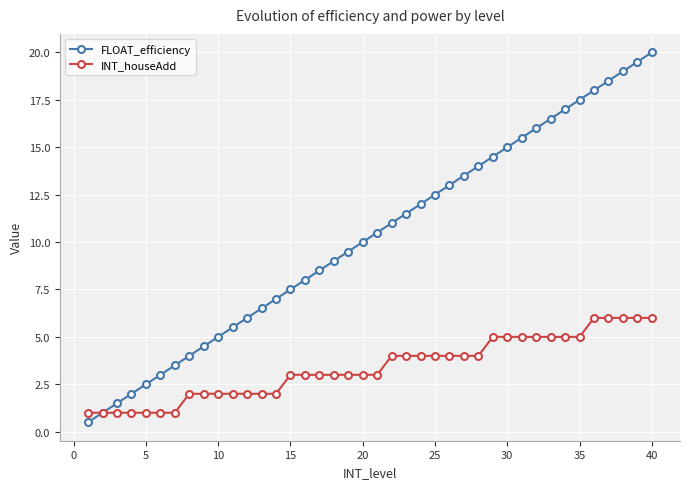

True or false: FLOAT_efficiency has more than 1 interior local peaks.

False